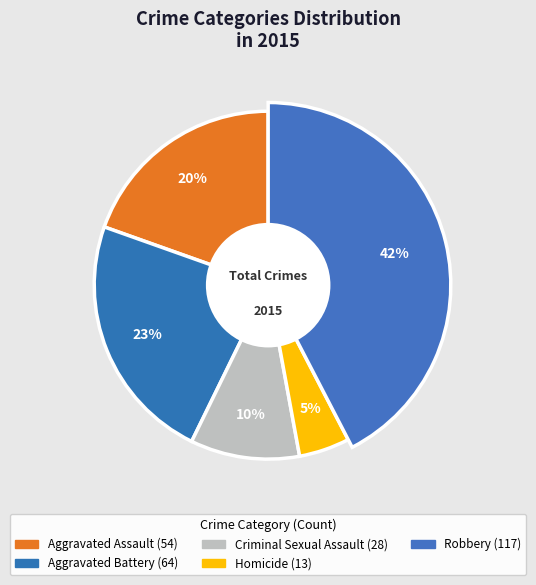

How many segments does this pie chart have?

5